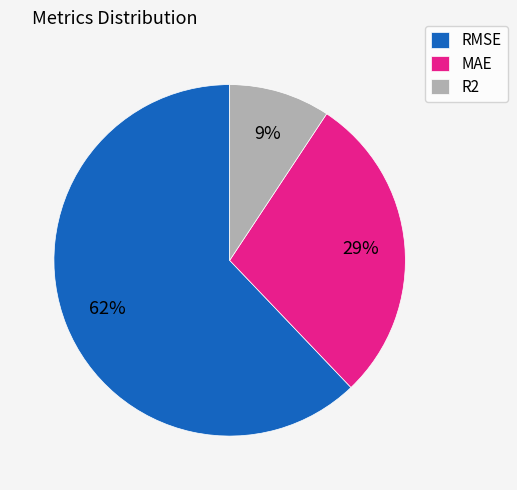

Combined, do RMSE and MAE account for over 50%?

Yes